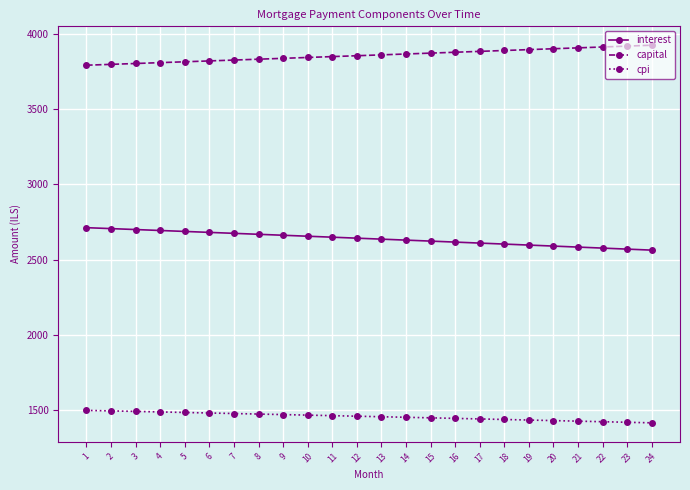

What is the smallest value displayed?

1413.6